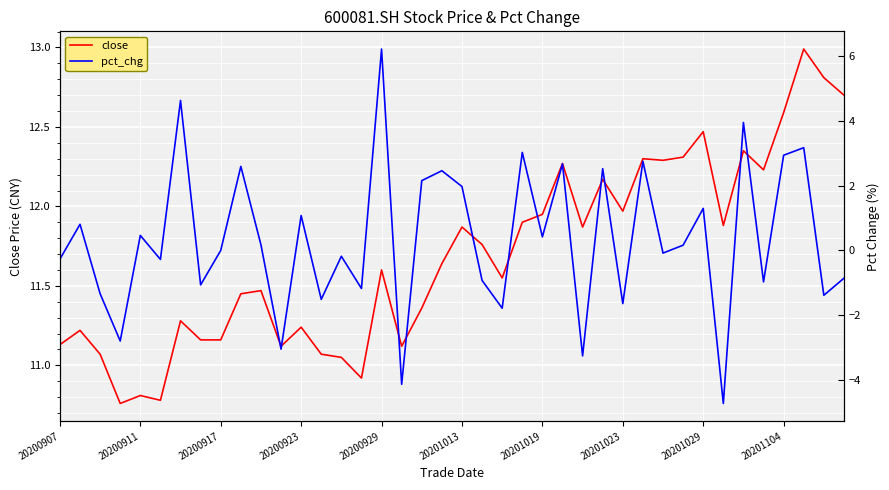

What is the maximum value for close?

13.0